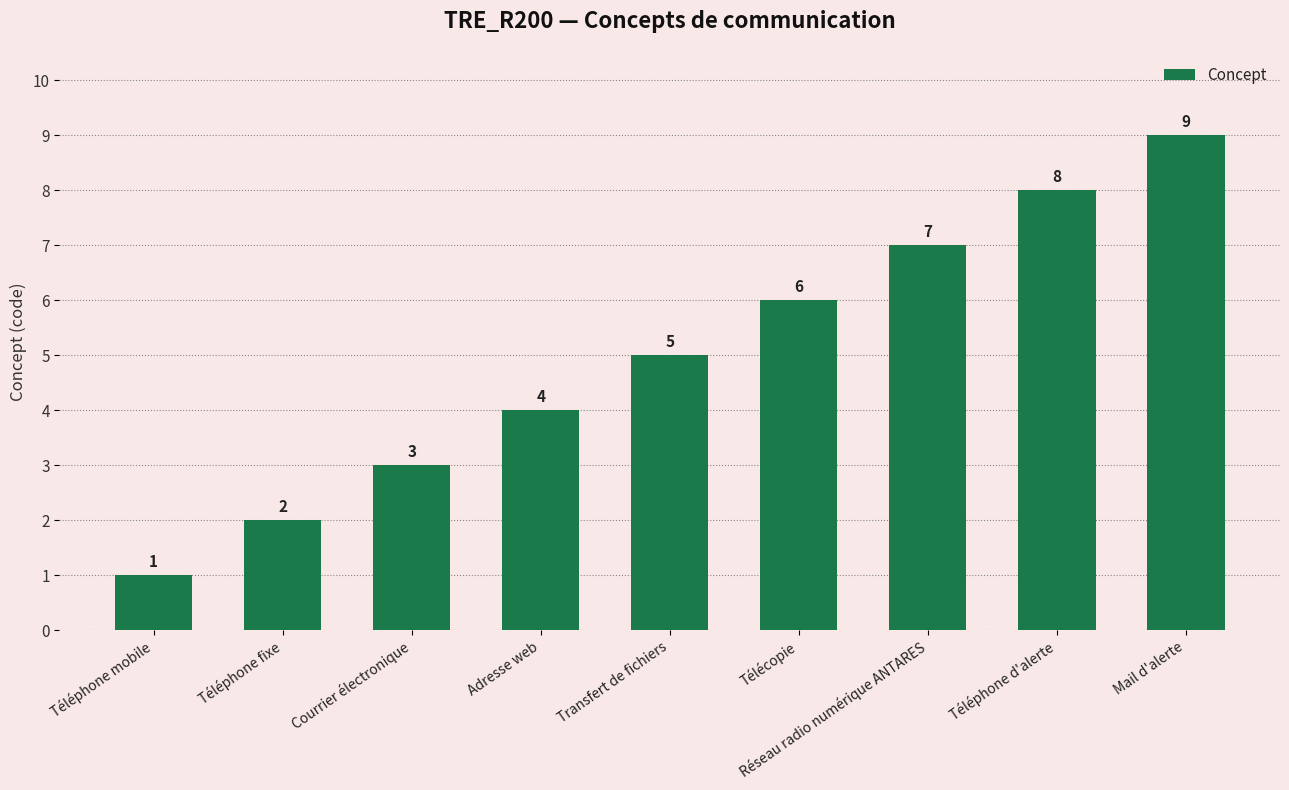

What is the label of the 5th bar from the right?

Transfert de fichiers